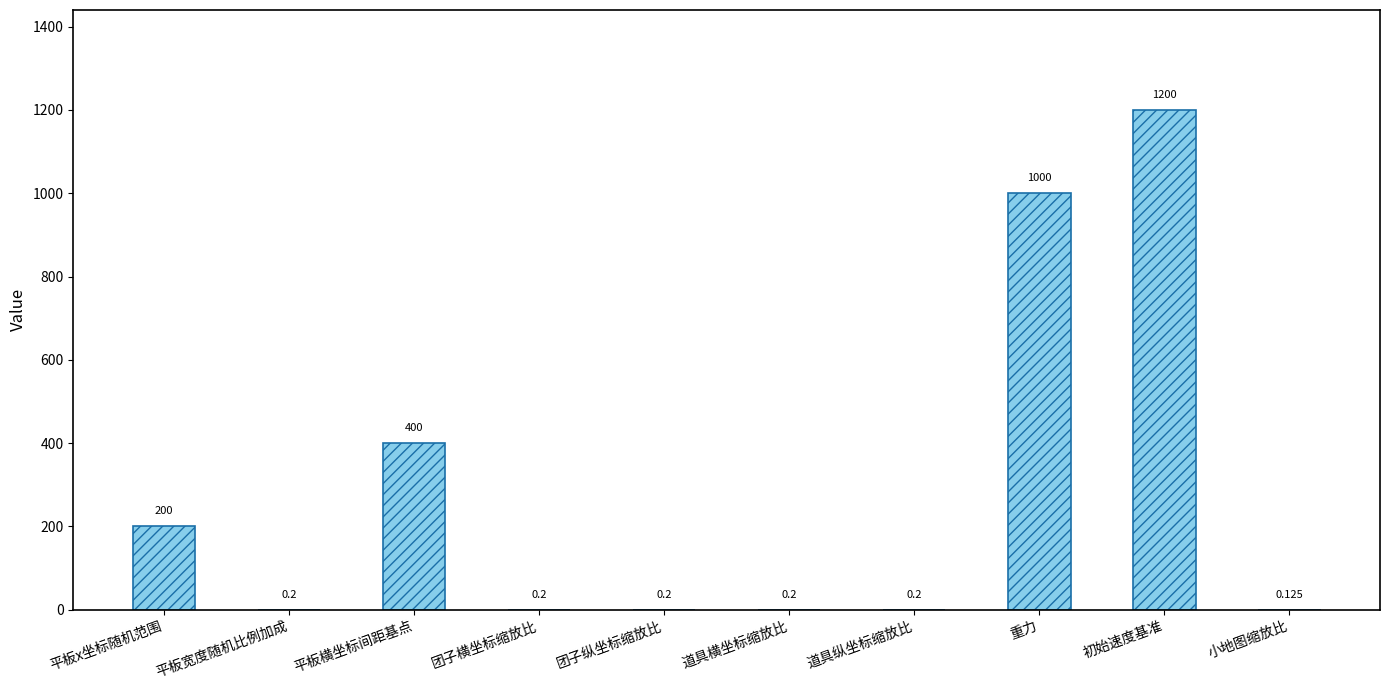

At which category does the chart reach its peak across all series?

初始速度基准